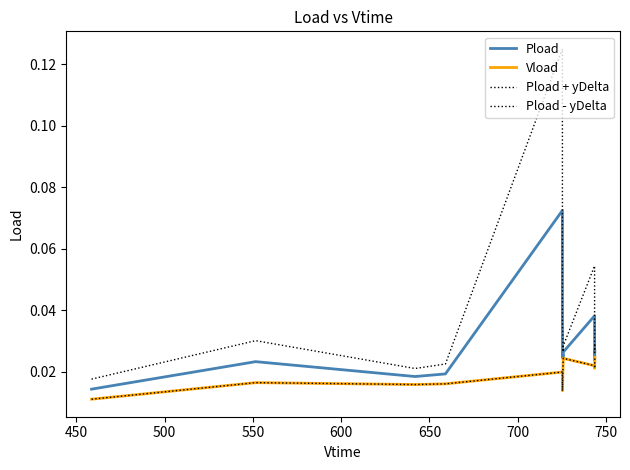

Does the chart have visible grid lines?

No